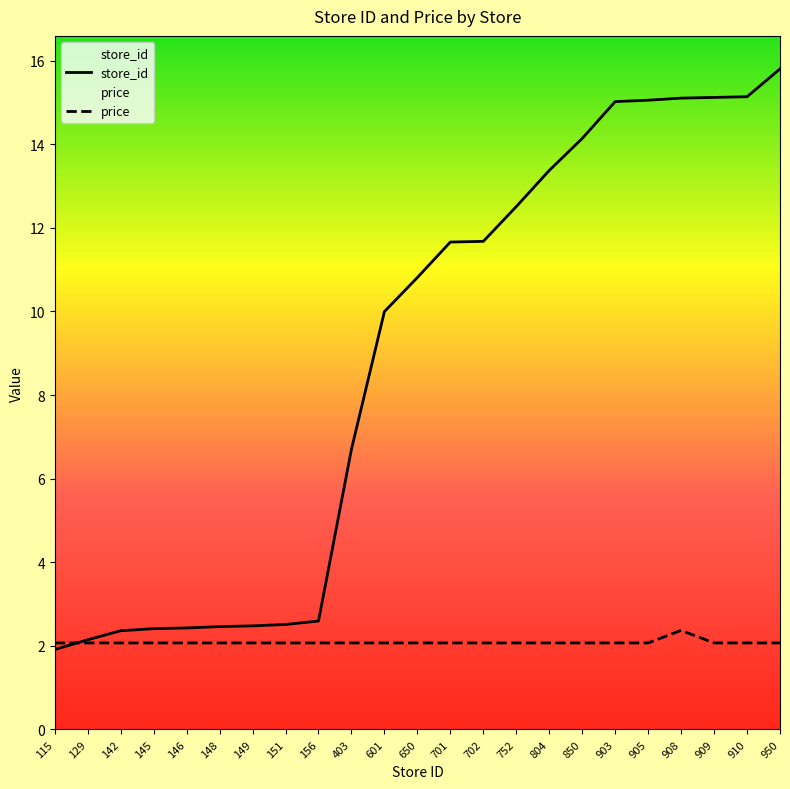

At how many categories does at least one series exceed 12?

9